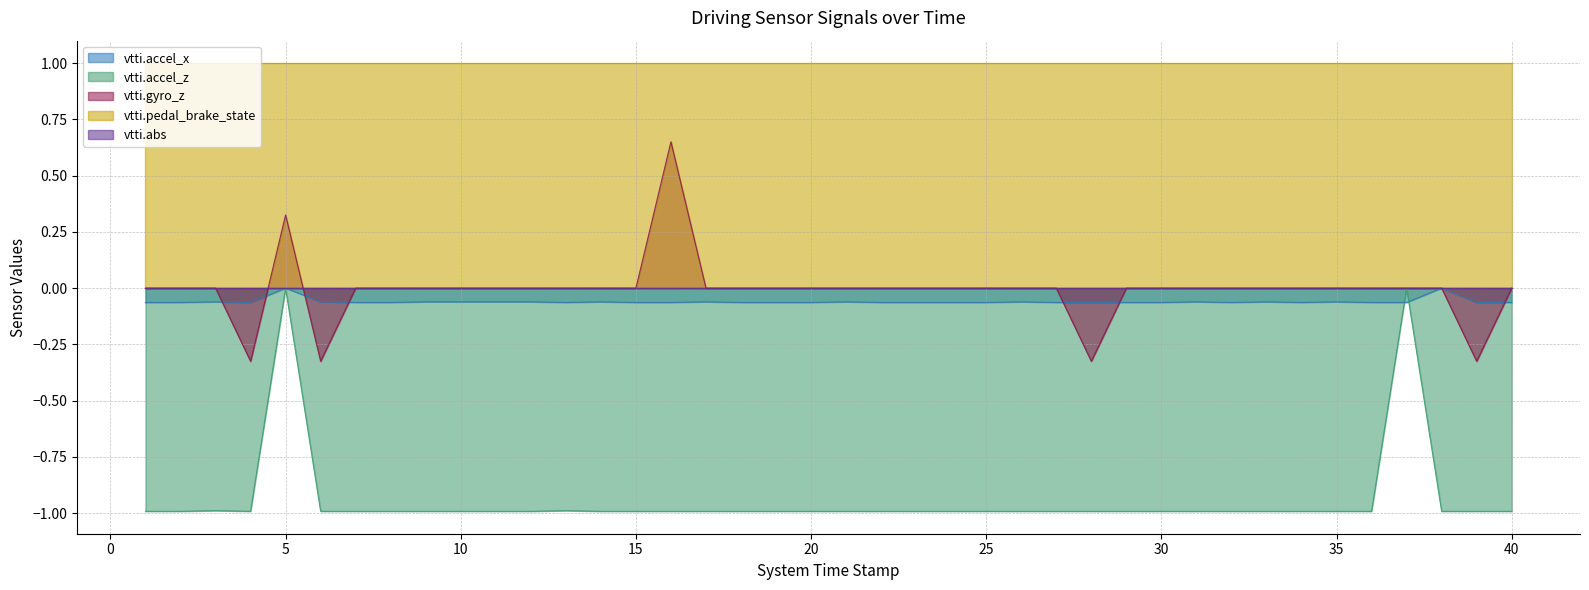

Does the chart have visible grid lines?

Yes